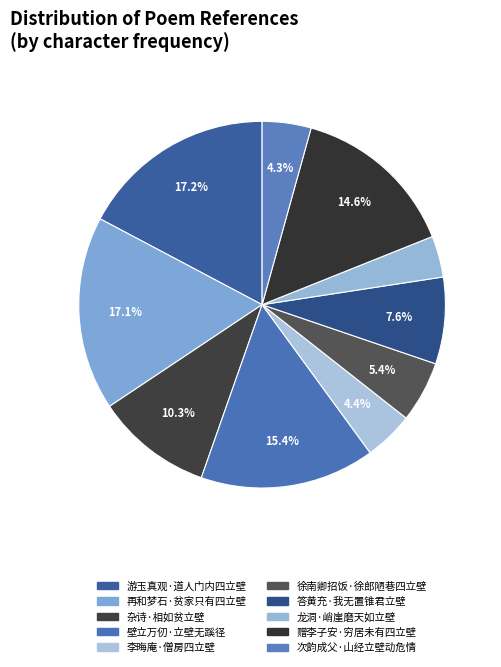

How many segments does this pie chart have?

10